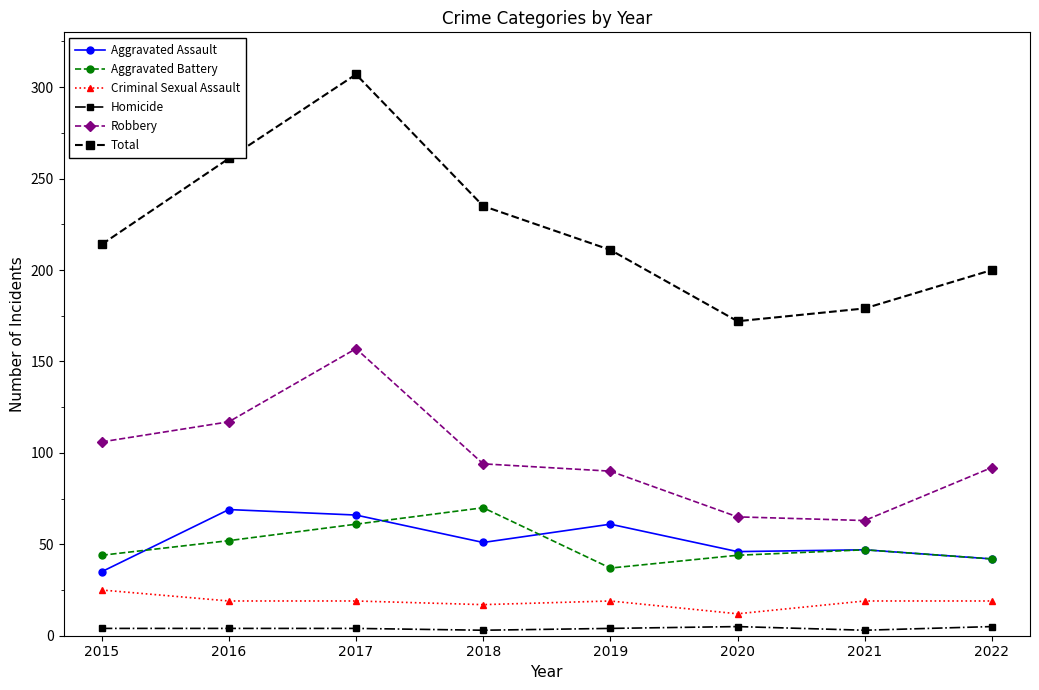

At which category is the sum across all series the highest?

2017